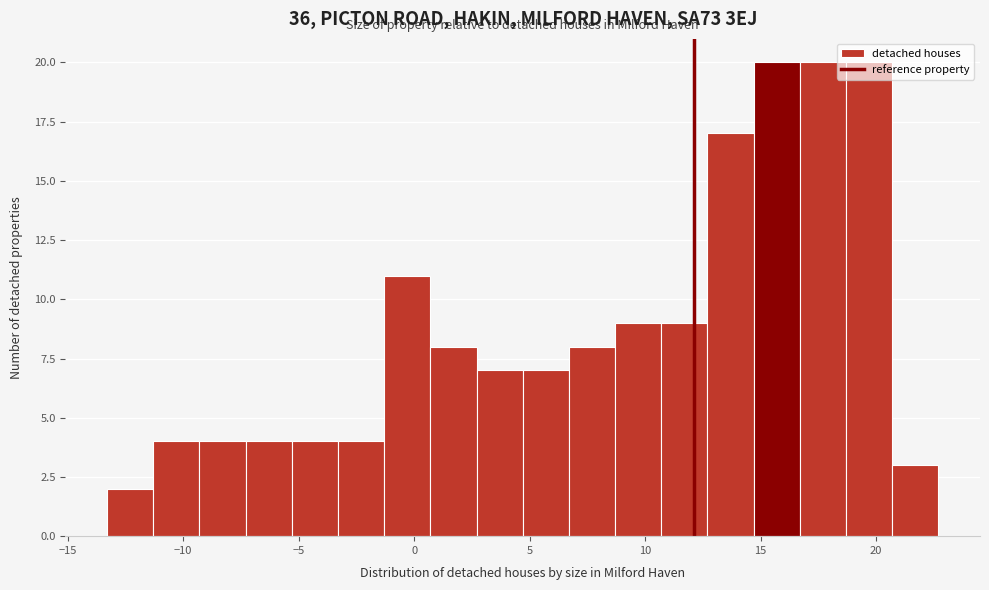

How tall is the bar that spans -1.3 to 0.7 on the x-axis? Neither the bar edges nor the heights are printed on the chart, so give them approximately, as read against the axes.

11